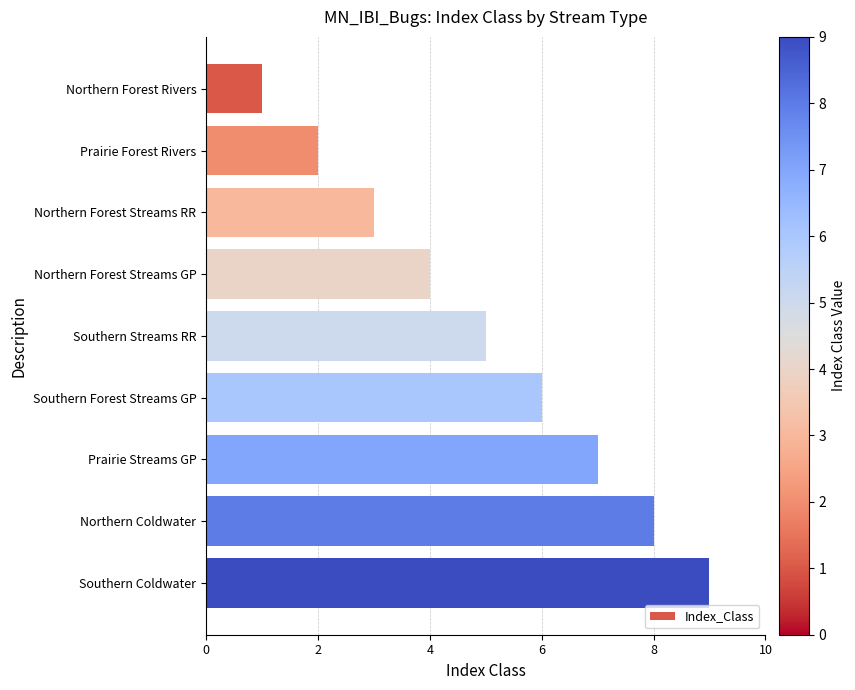

How many values are below 5?

4